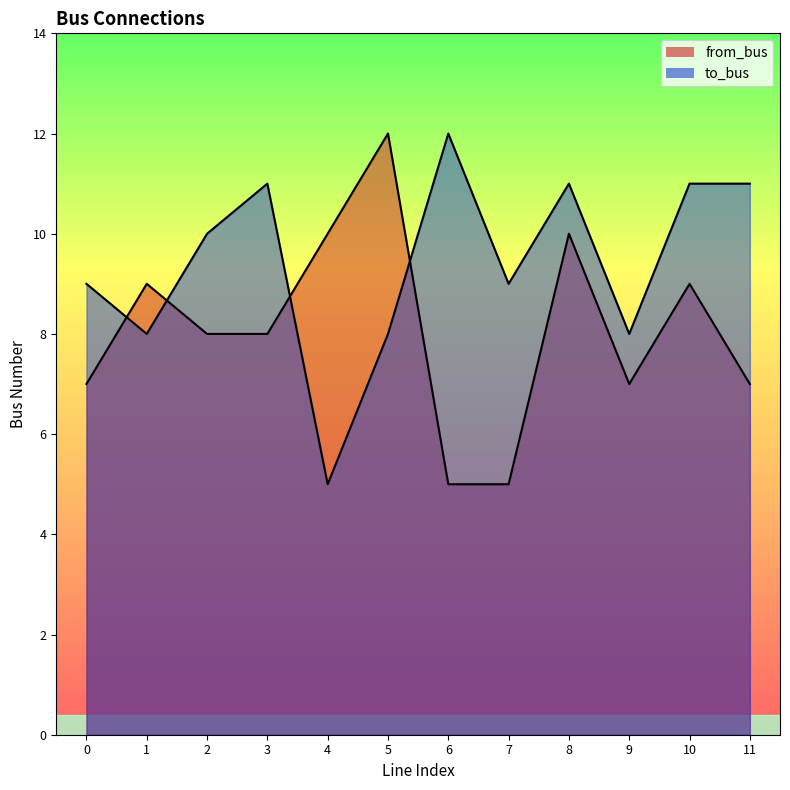

Is the value of to_bus at 8 greater than the value of from_bus at 10?

Yes